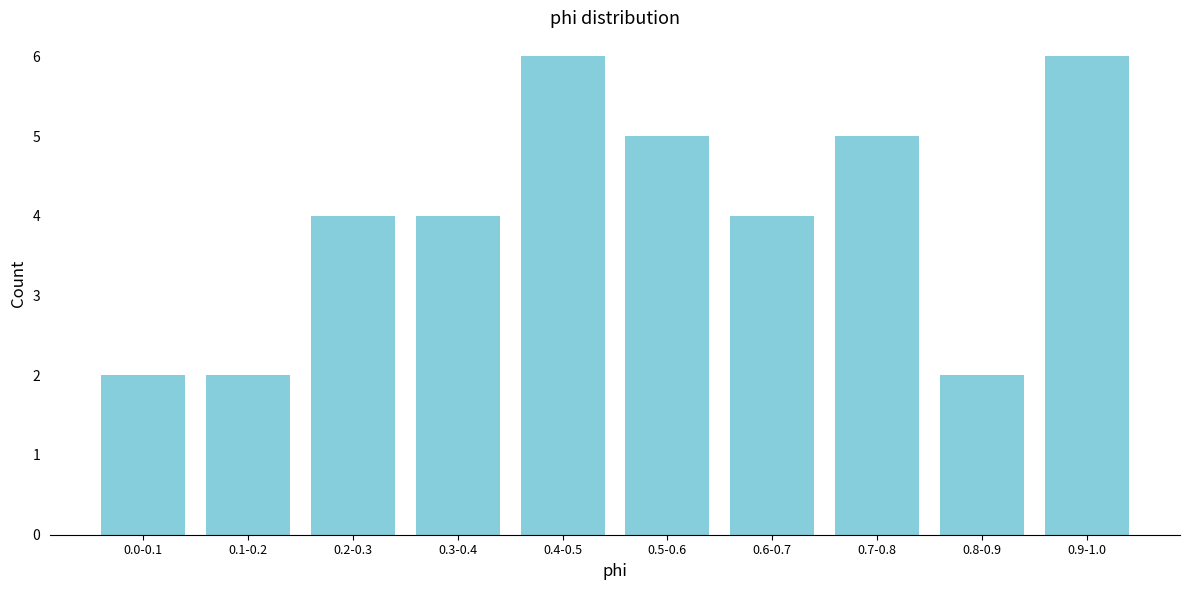

Reading left to right, list all the values displayed in this chart.

0.0-0.1=2	0.1-0.2=2	0.2-0.3=4	0.3-0.4=4	0.4-0.5=6	0.5-0.6=5	0.6-0.7=4	0.7-0.8=5	0.8-0.9=2	0.9-1.0=6